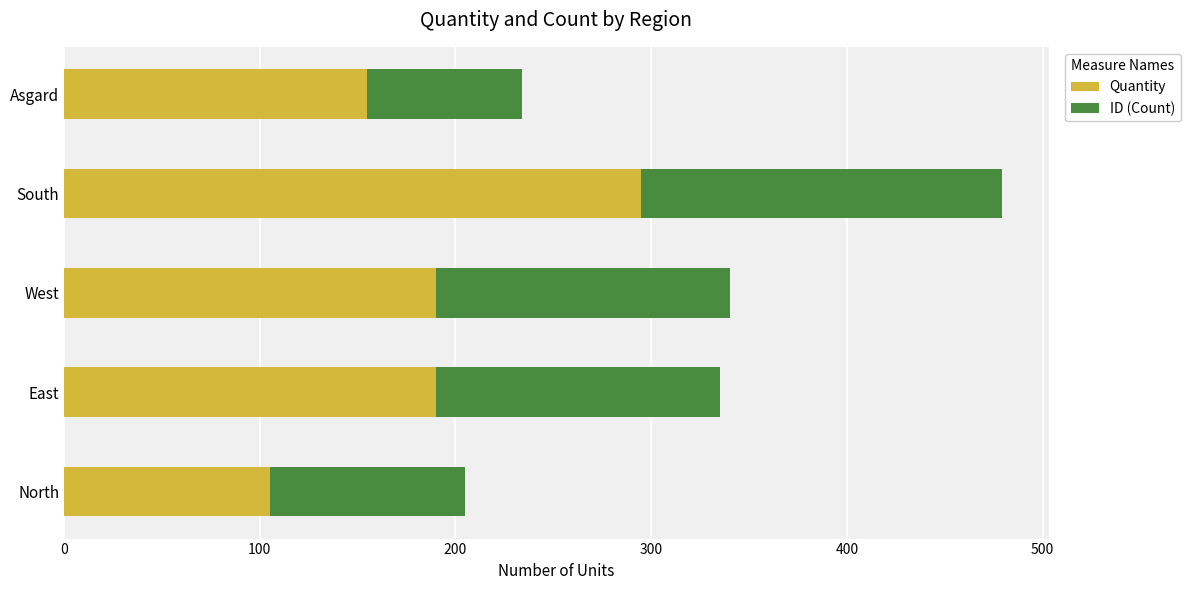

The value of Quantity at West is 190. True or false?

True